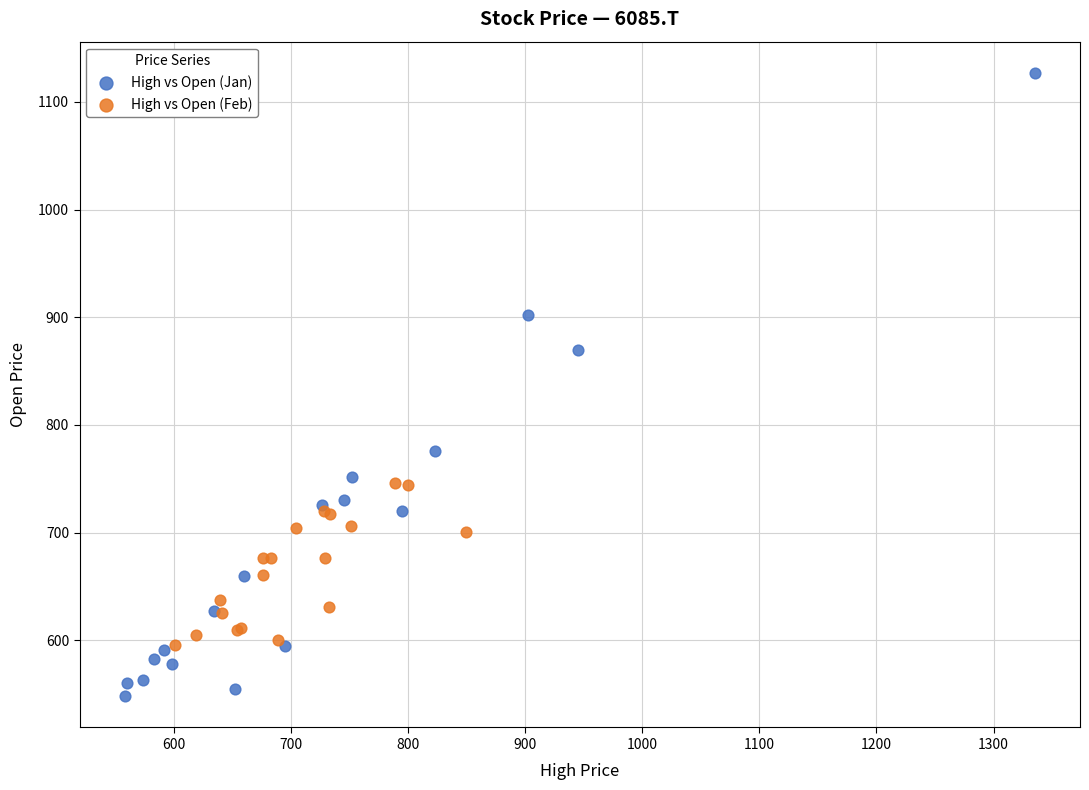

Which series contains the highest Y value?

High vs Open (Jan)